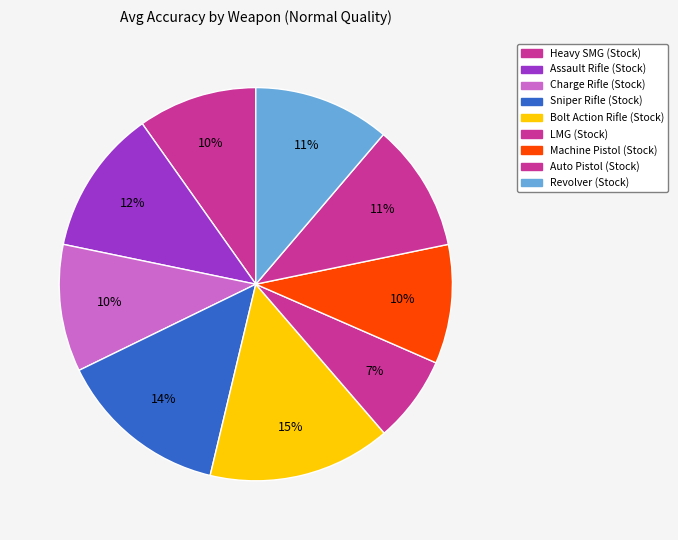

To the nearest percent, what is the difference between the largest and smallest slice percentages?

8%